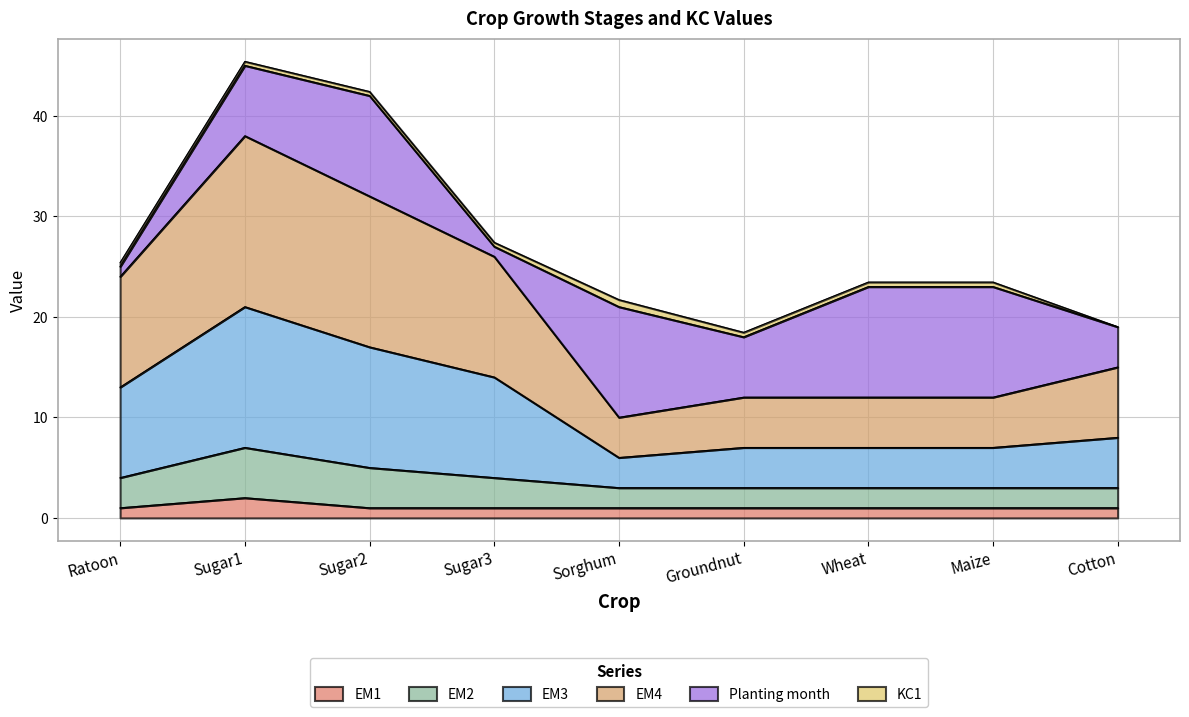

What position from the right is Ratoon?

9